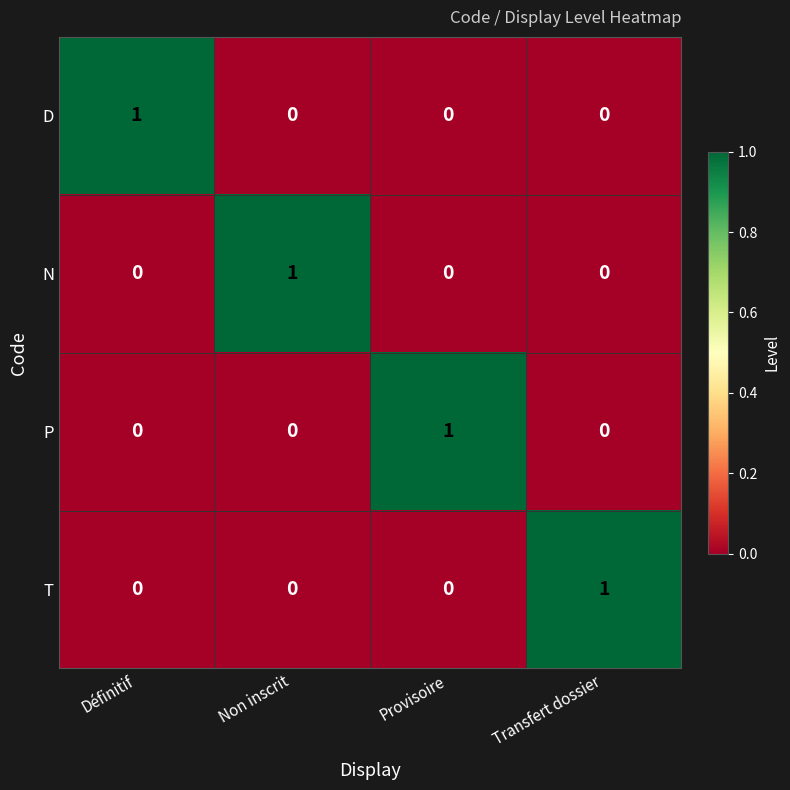

Which category has the highest value in the N series?

Non inscrit